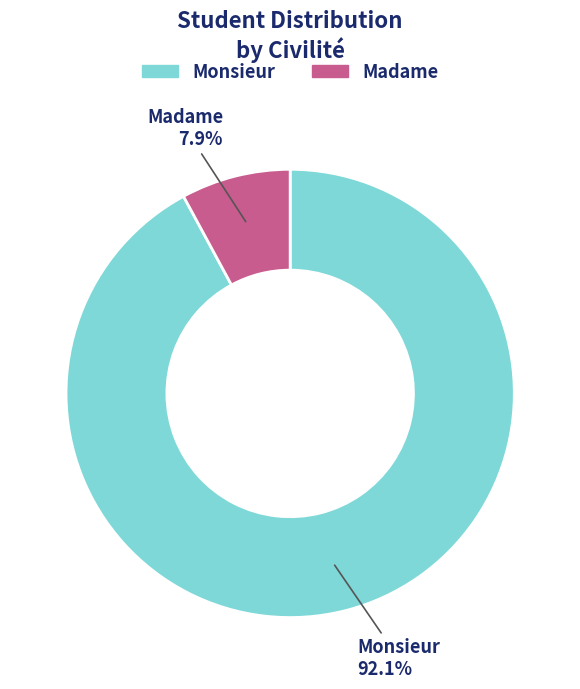

How many segments does this pie chart have?

2